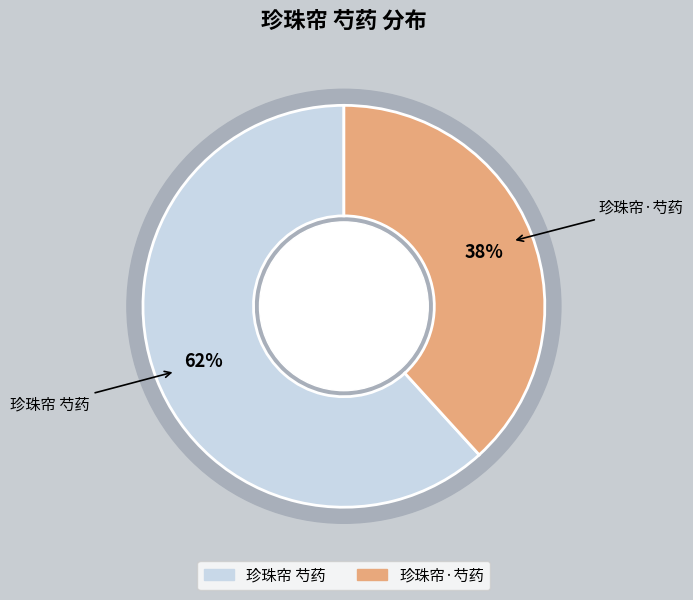

What percentage is the 珍珠帘·芍药 slice, to the nearest percent?

38%